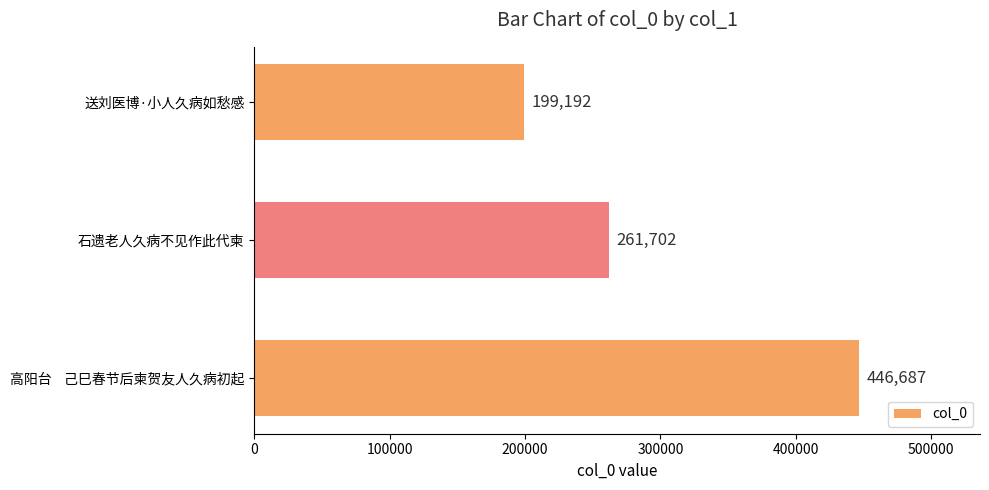

How many series are shown in this chart?

1